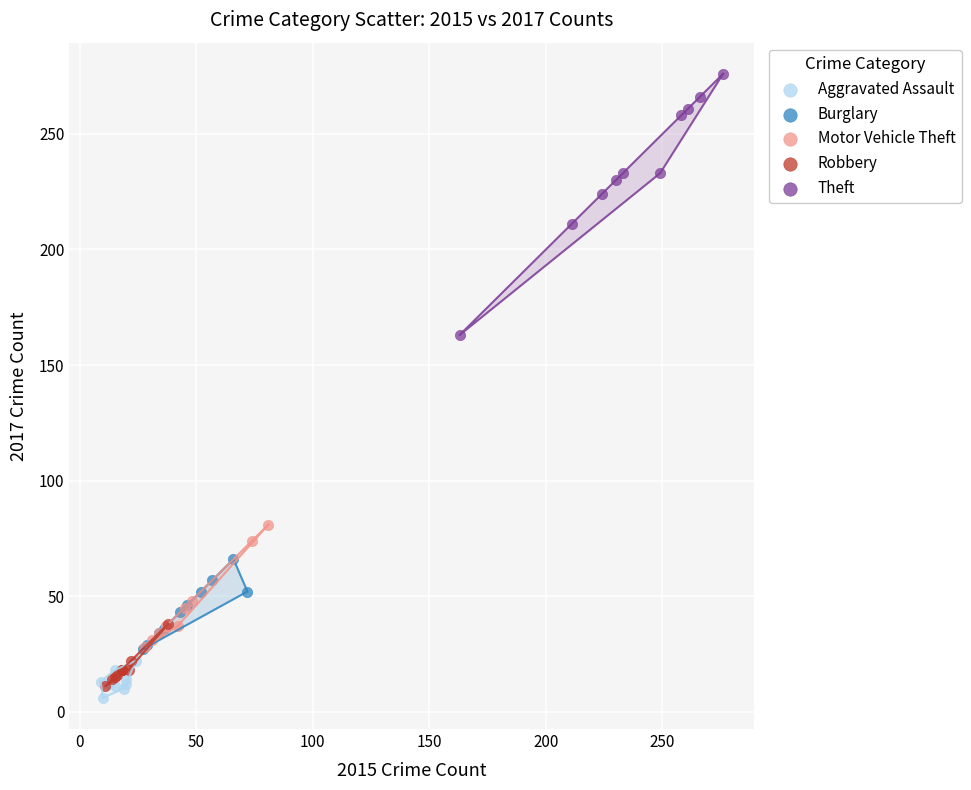

Which series has the widest spread of Y values?

Theft